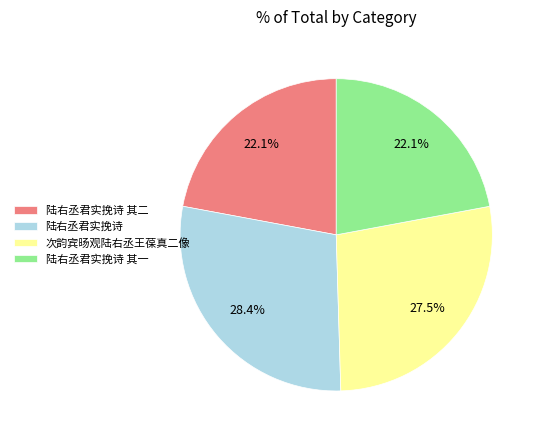

To the nearest percent, what is the average slice percentage?

25%